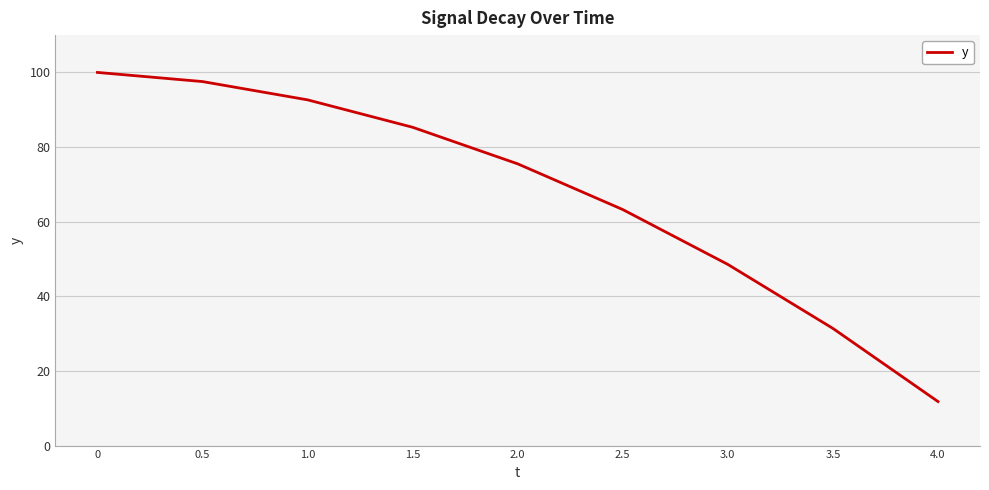

What is the maximum value shown in the chart?

100.0